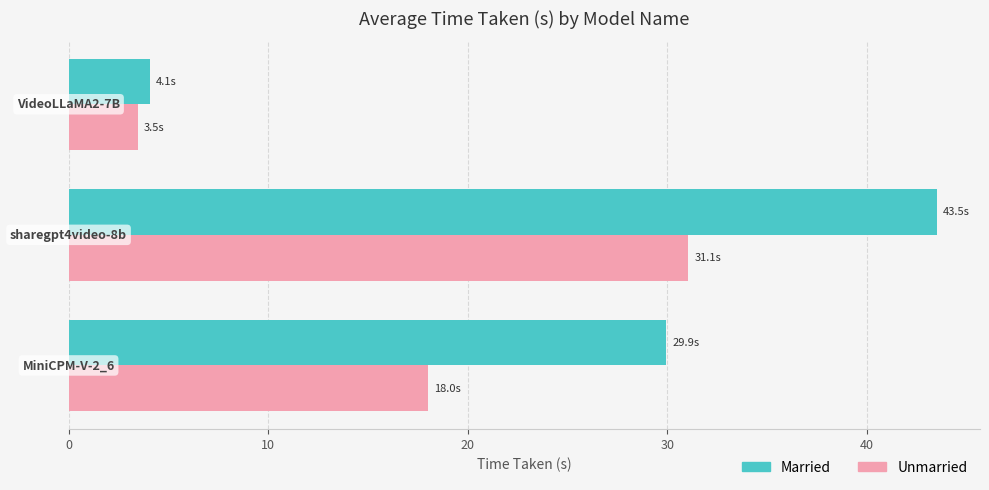

List the series in order of their overall mean, lowest first.

Unmarried, Married